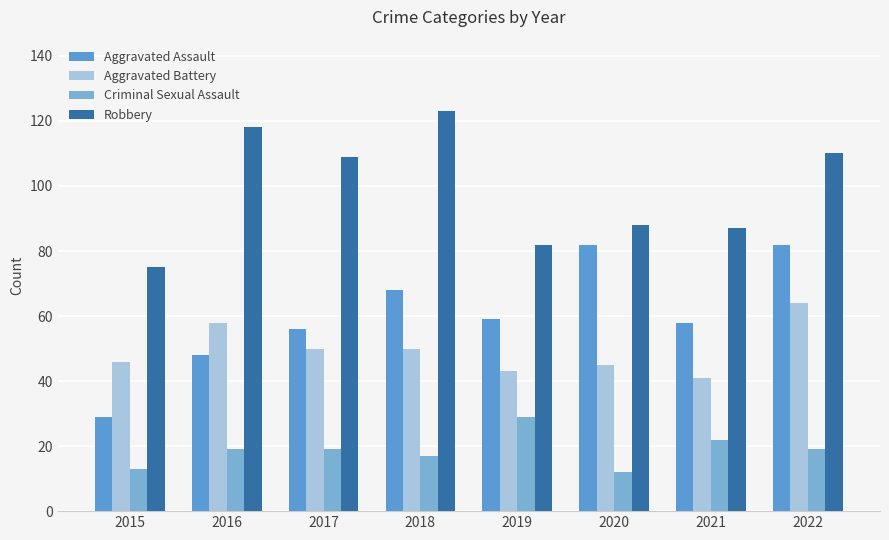

Where does the Robbery series first go above 109?

2016